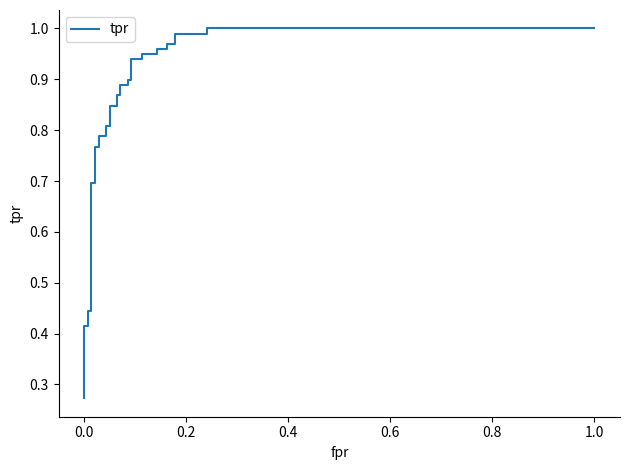

Does the chart display data point markers on the line(s)?

No